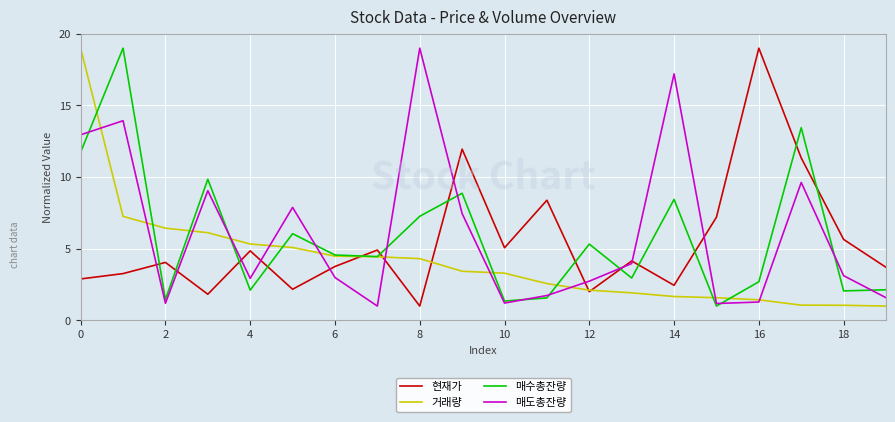

What is the difference between the maximum and minimum values in the 거래량 series?

18.0